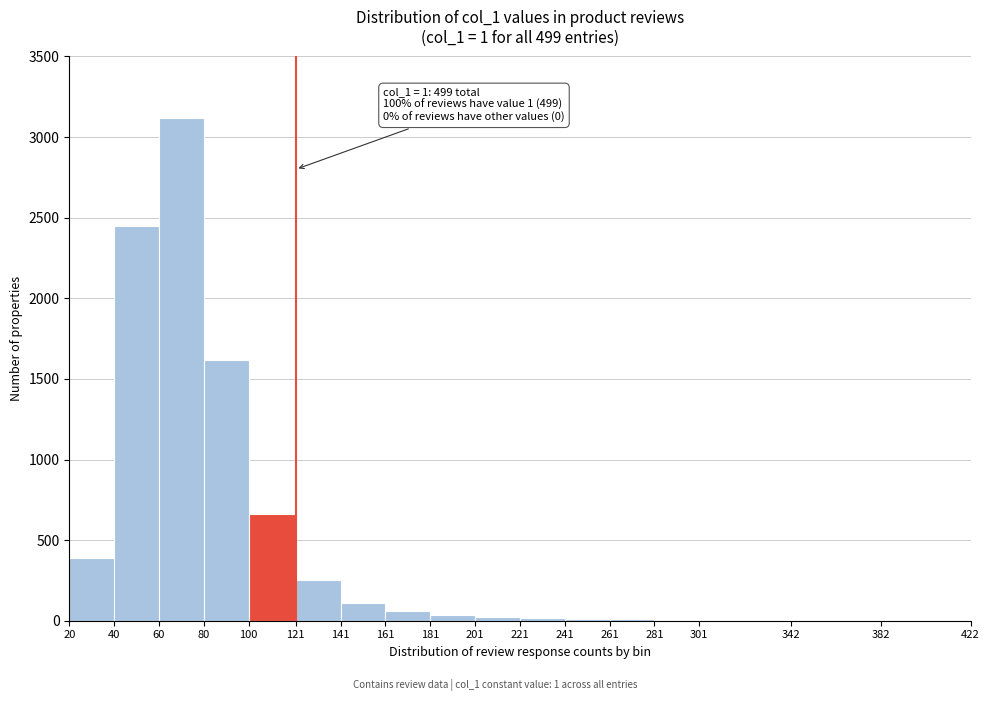

Over which range of the x-axis is the bar tallest?

60 to 80